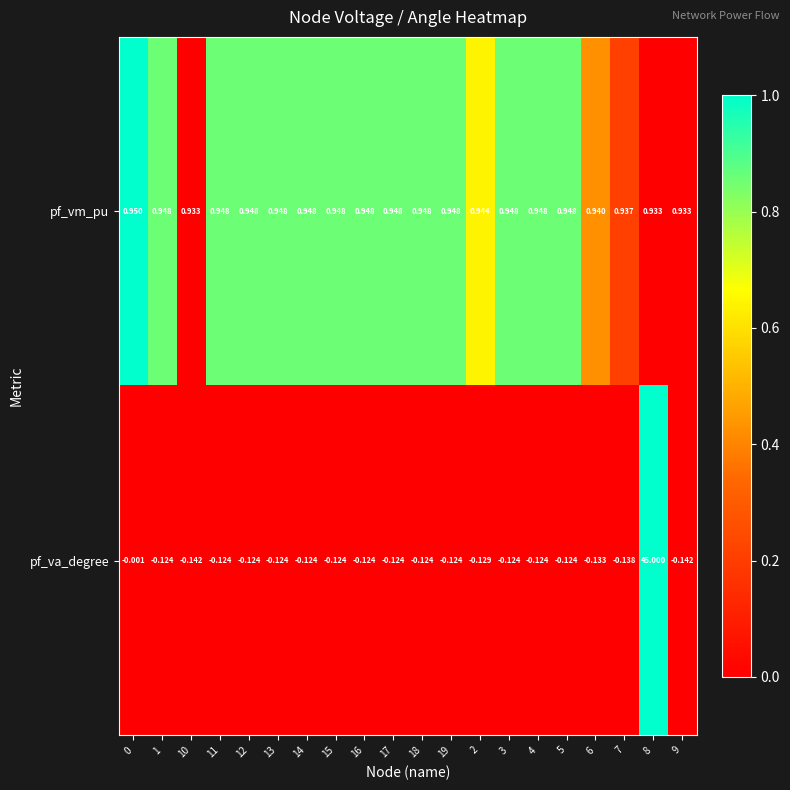

List the series in order of their peak value, lowest first.

pf_vm_pu, pf_va_degree